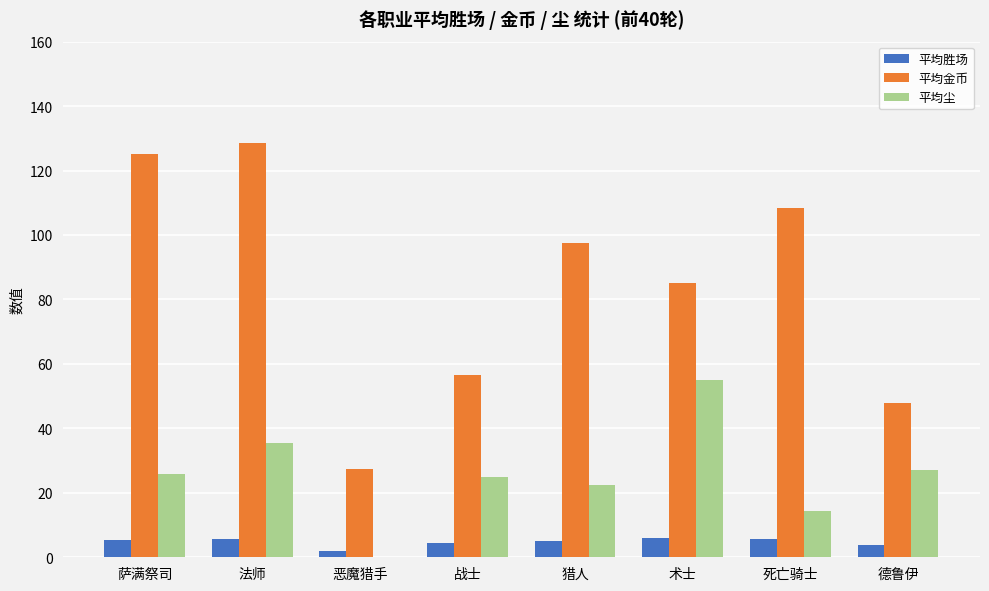

Is it true that 平均金币 equals 17.9 at 德鲁伊?

False